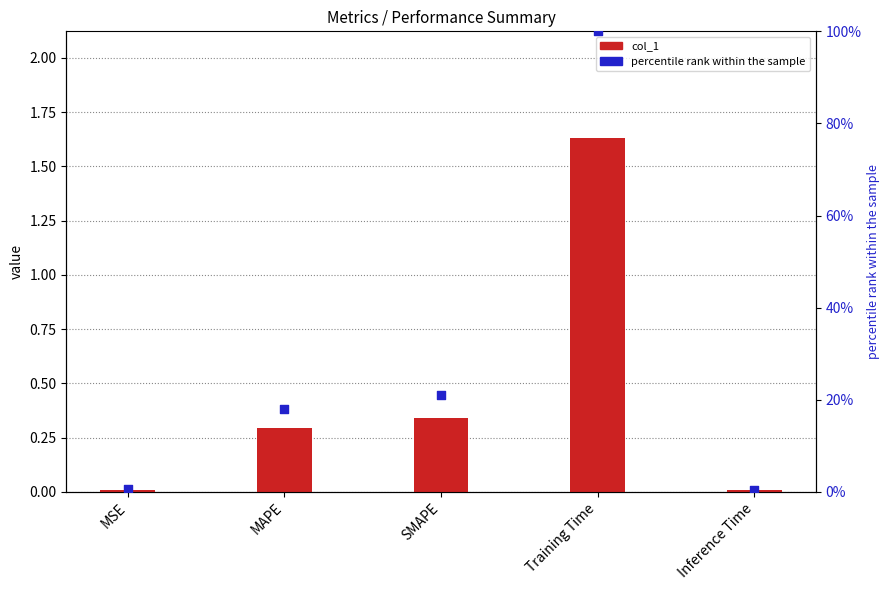

Which series reaches the maximum Y coordinate?

percentile rank within the sample